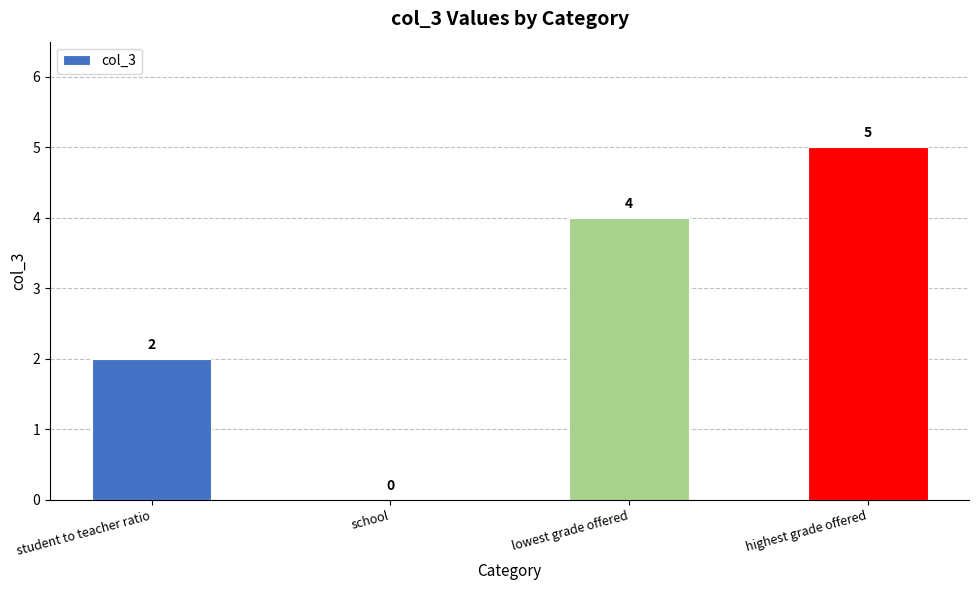

Are the bars horizontal?

No